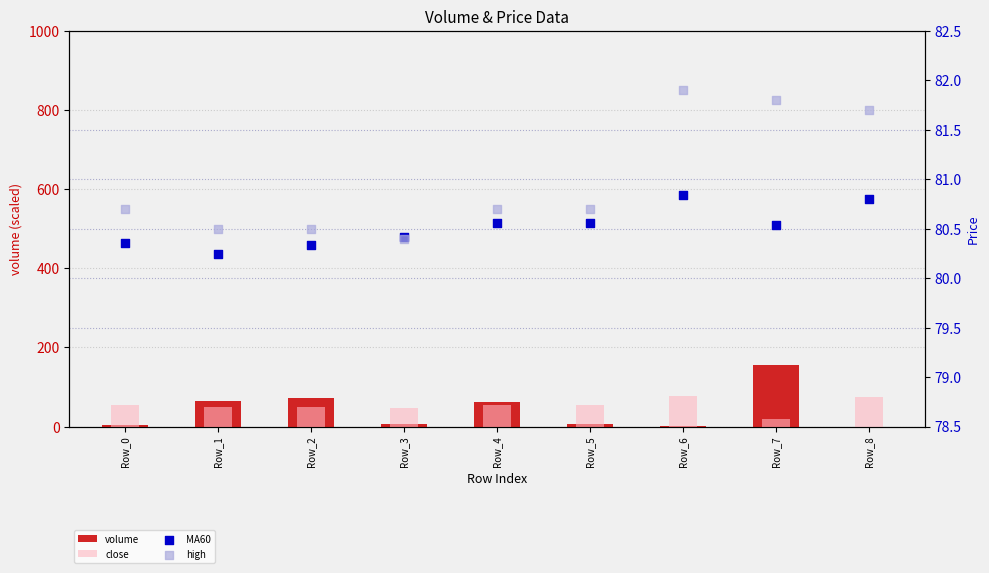

What are all the series names shown in the legend?

volume, close, MA60, high